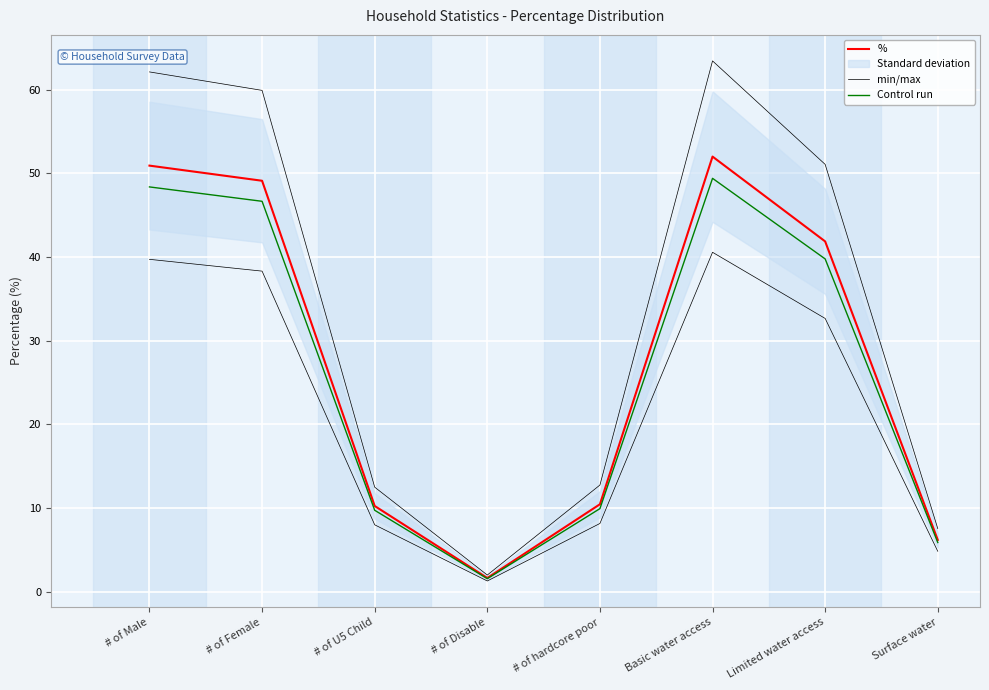

How many data points in min/max are above 32?

4